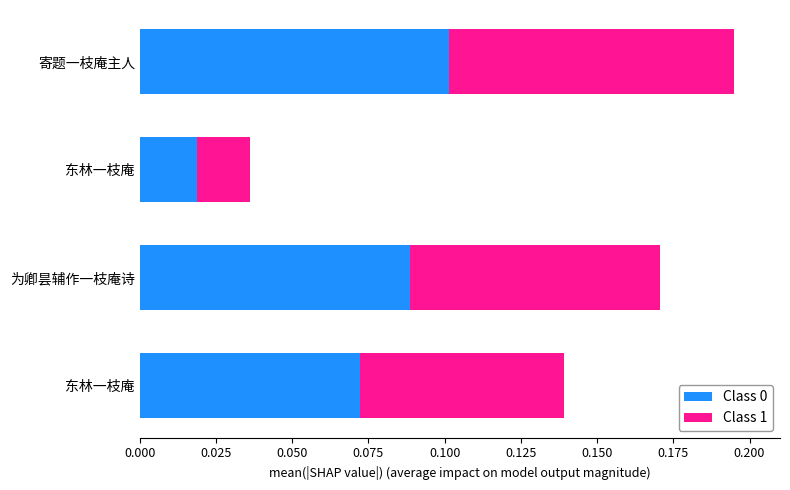

At which category is the sum across all series the highest?

寄题一枝庵主人